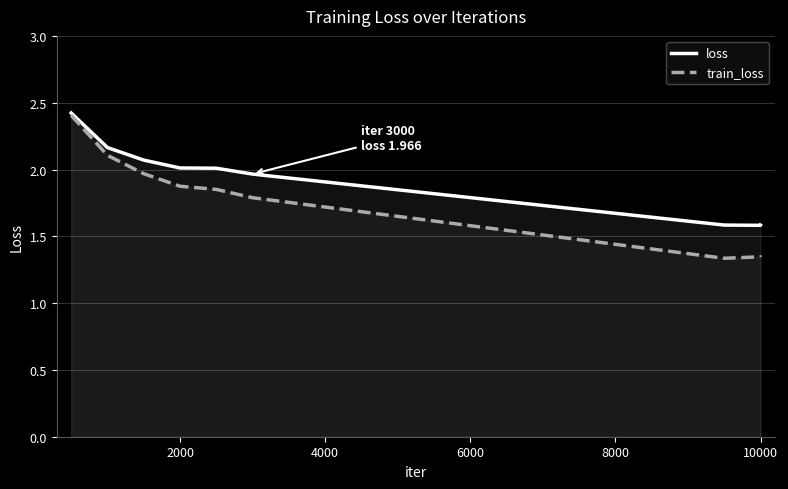

What is the maximum value shown in the chart?

2.4